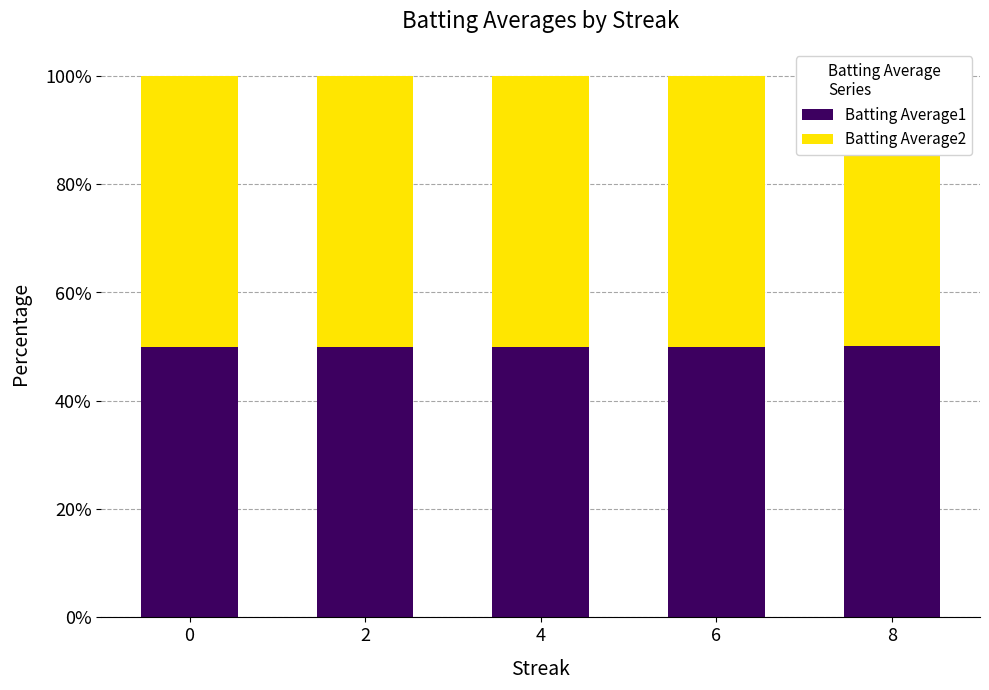

List the labels in order of Batting Average1 value, largest first.

8, 0, 2, 4, 6